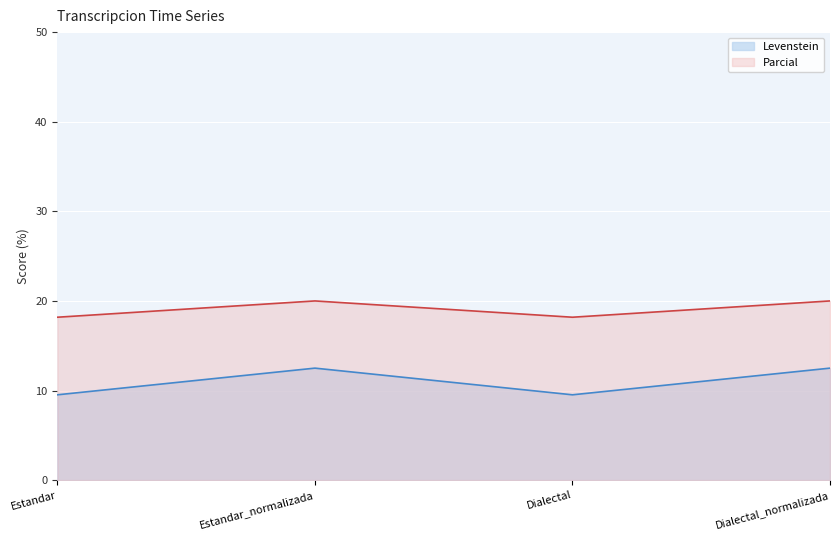

Reading left to right, list all the values displayed in this chart.

Levenstein: Estandar=9.5	Estandar_normalizada=12.5	Dialectal=9.5	Dialectal_normalizada=12.5
Parcial: Estandar=18.2	Estandar_normalizada=20.0	Dialectal=18.2	Dialectal_normalizada=20.0